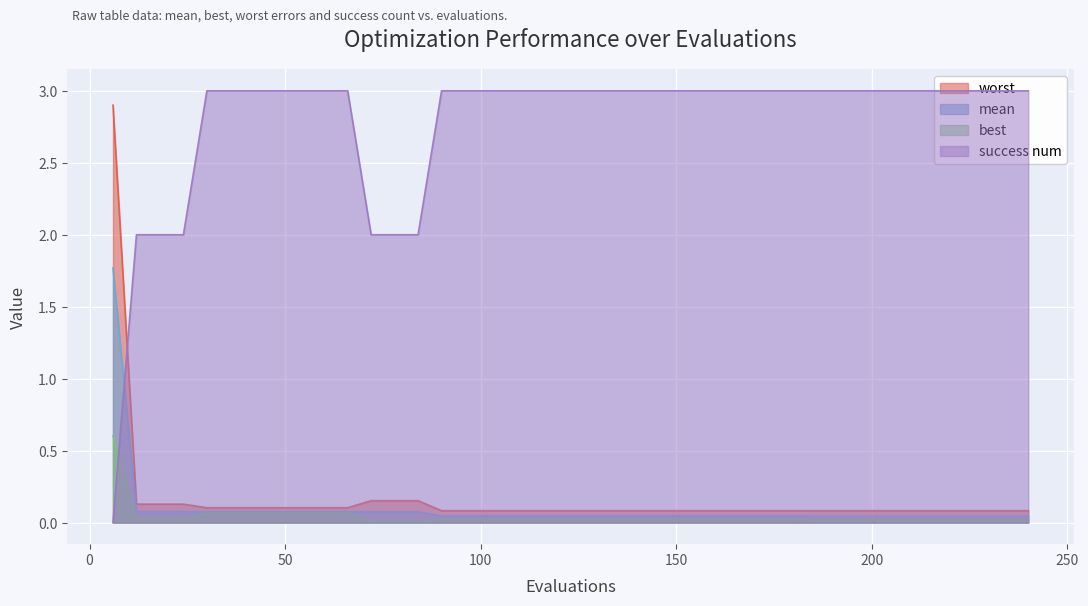

Rank the categories by mean value from highest to lowest.

6, 12, 18, 24, 30, 36, 42, 48, 54, 60, 66, 72, 78, 84, 90, 96, 102, 108, 114, 120, 126, 132, 138, 144, 150, 156, 162, 168, 174, 180, 186, 192, 198, 204, 210, 216, 222, 228, 234, 240